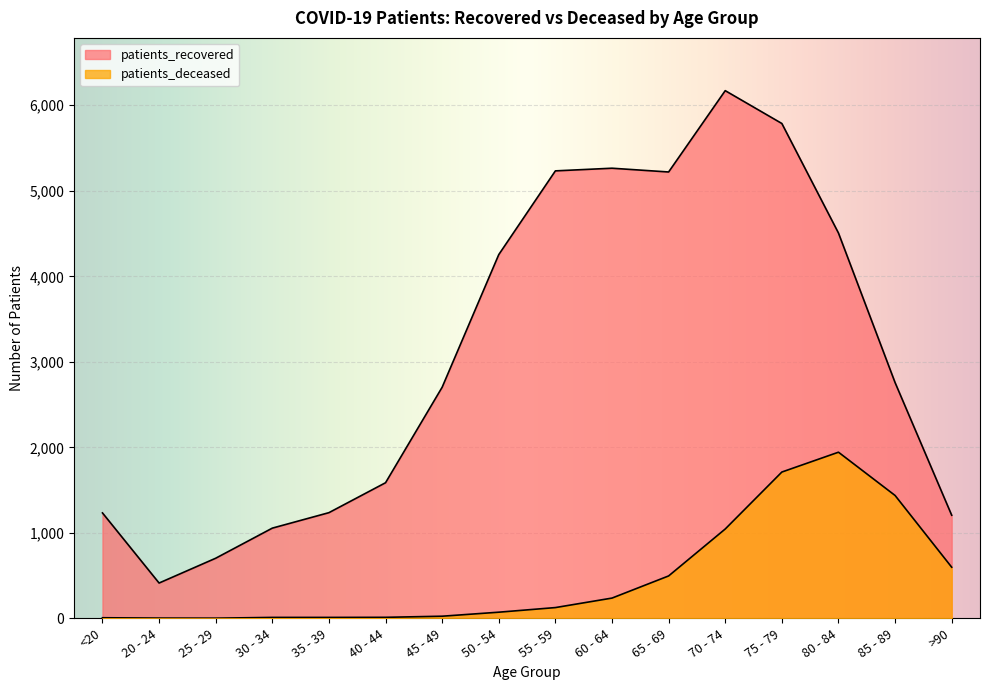

What is the difference between the patients_deceased values at 50 - 54 and 80 - 84?

1871